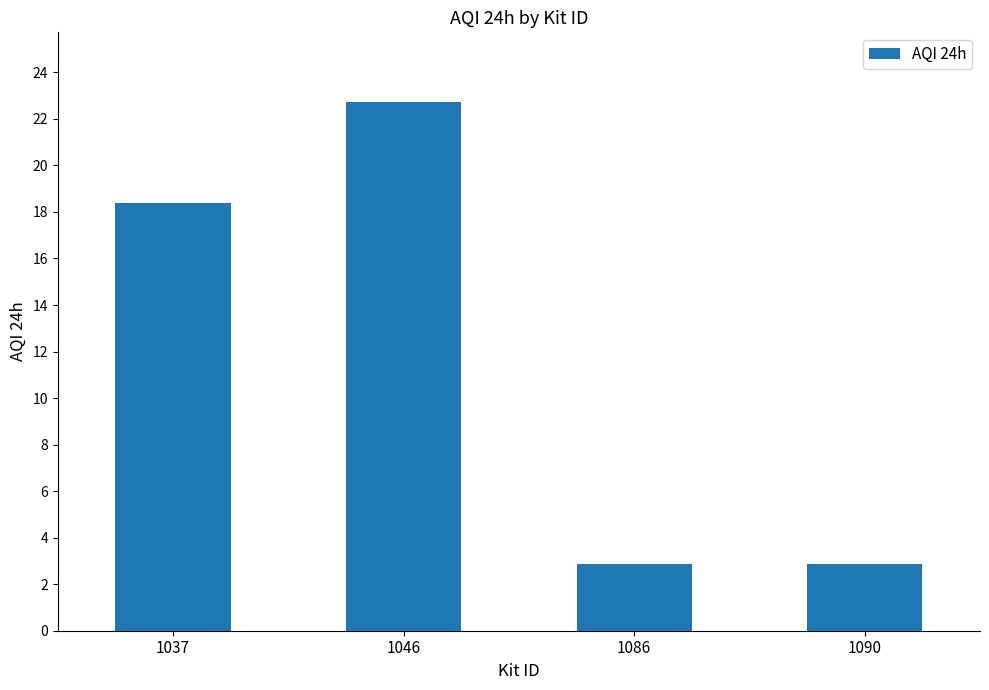

Where is the data nearest to the value 12?

1037